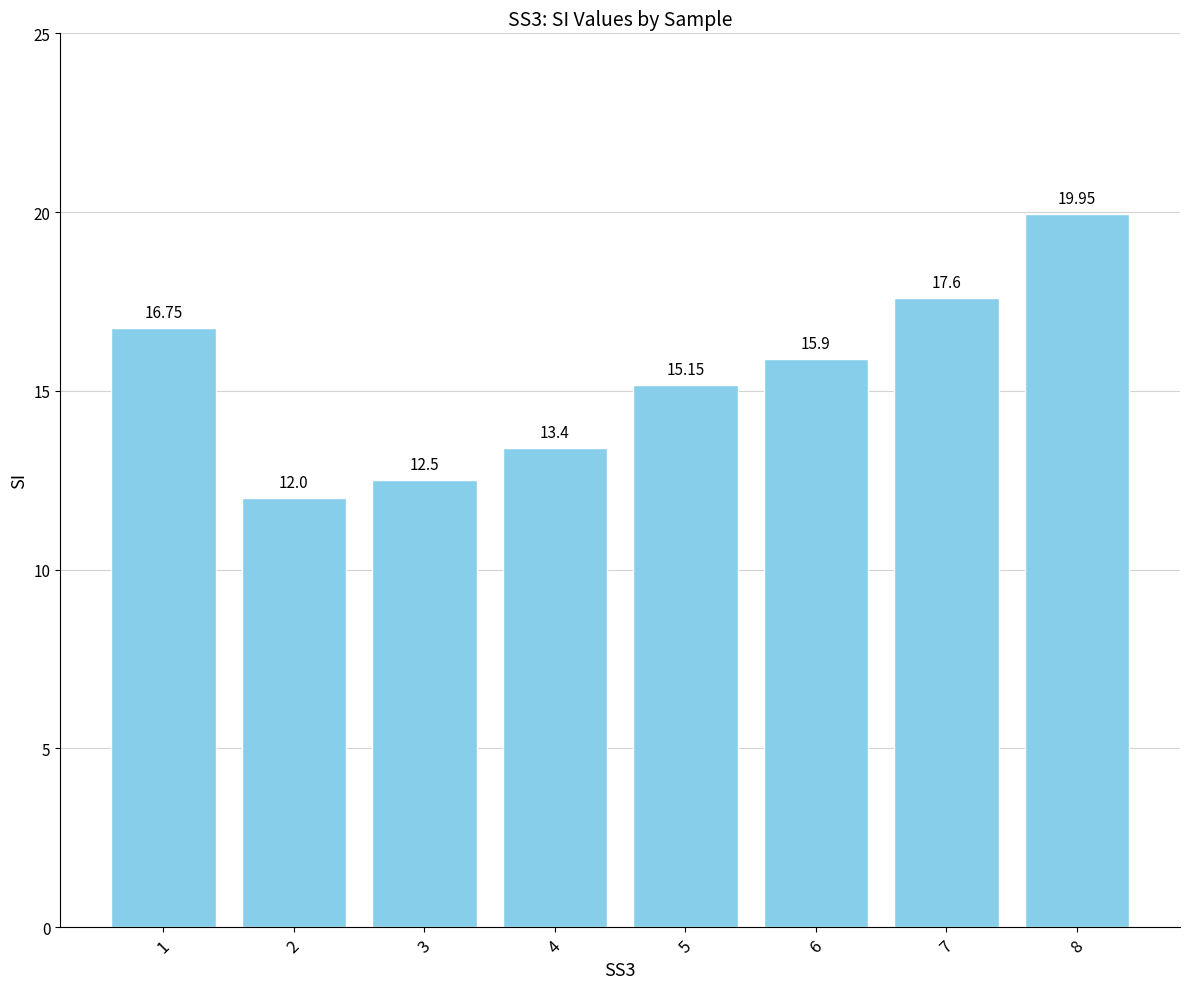

The chart shows a value of 17.6 at 7. True or false?

True